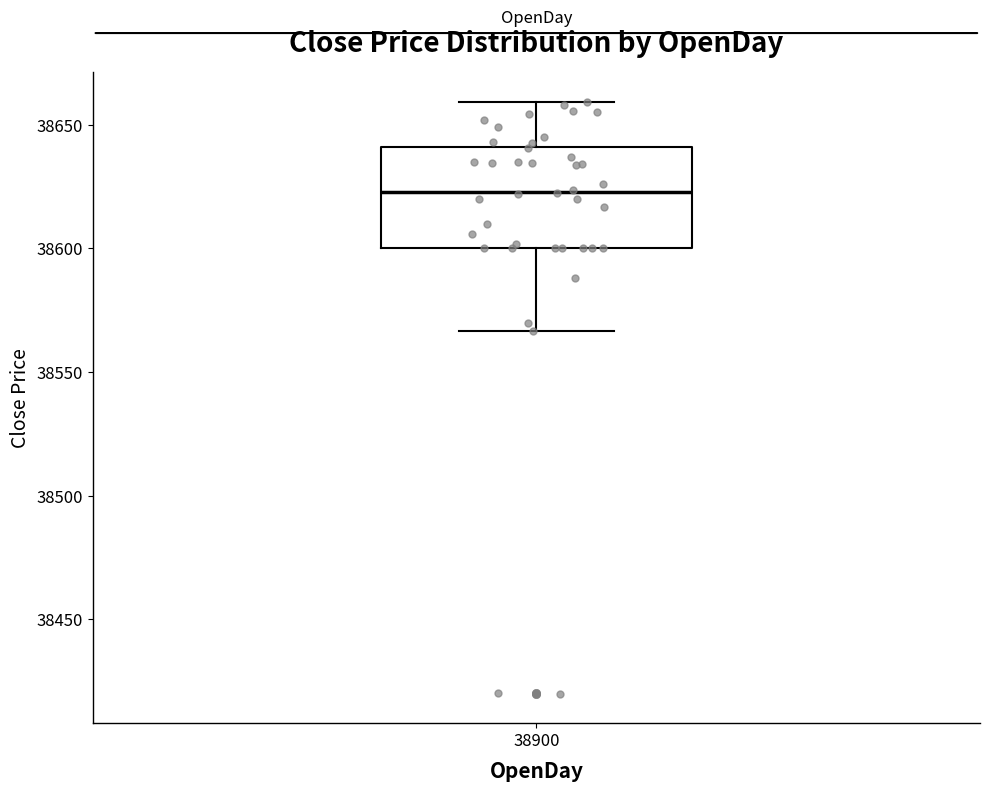

Where is the lower edge of the box at x = 38900 on the y-axis? The values are not printed on the chart, so give them approximately, as read against the axis.

38600